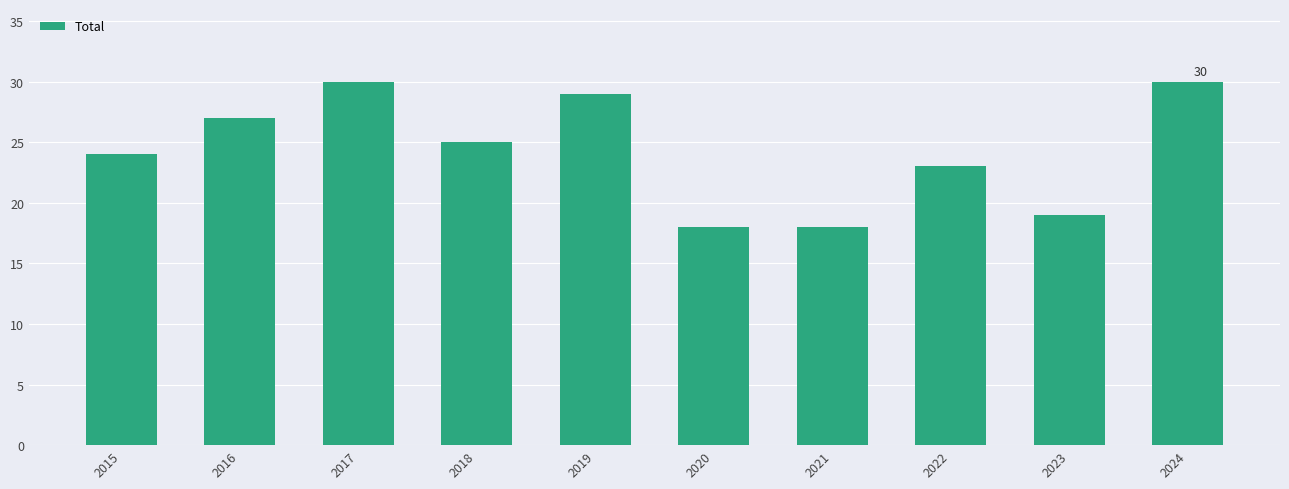

Reading left to right, transcribe all the data shown in this chart.

24	27	30	25	29	18	18	23	19	30